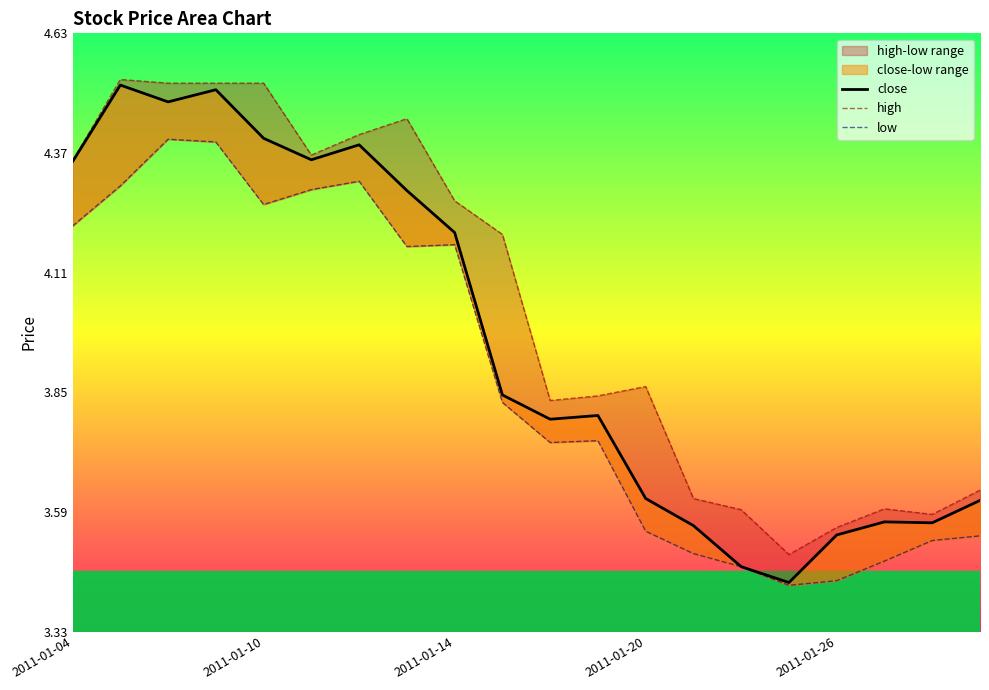

Does the chart have visible grid lines?

No